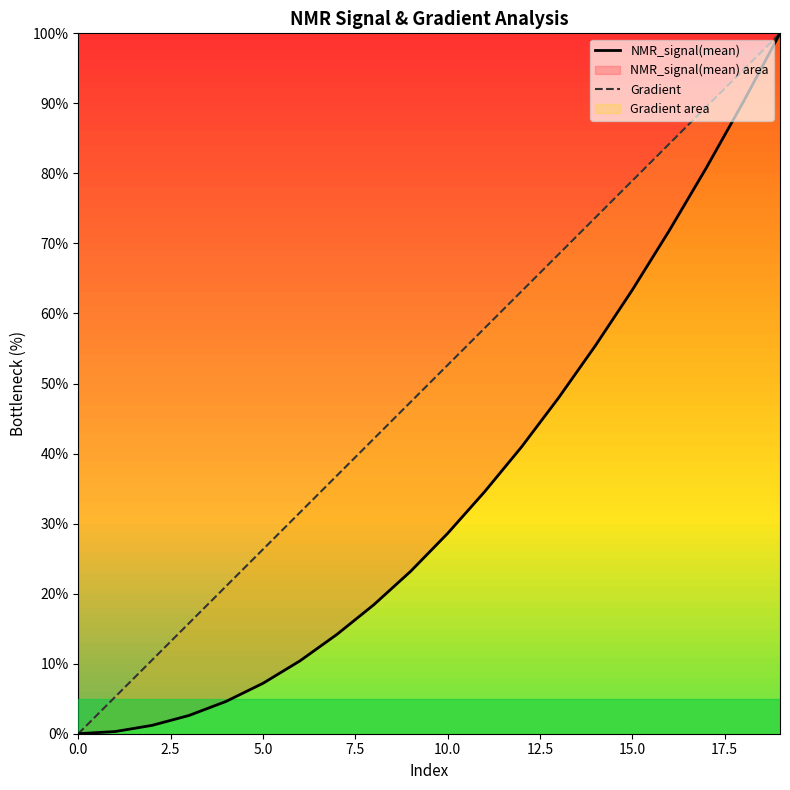

Which series has the largest total across all categories?

Gradient